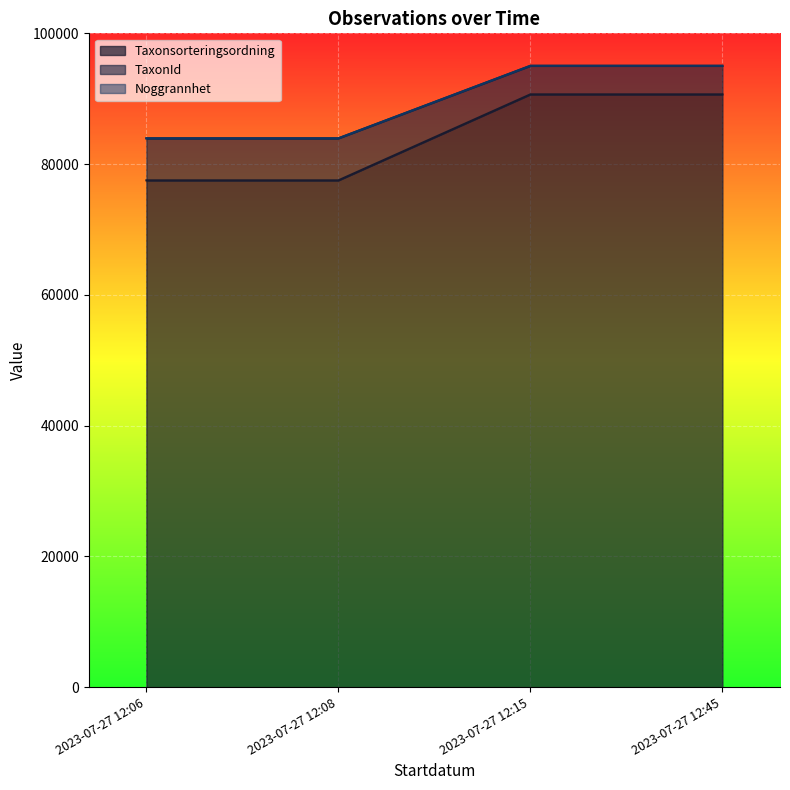

The value of Taxonsorteringsordning at 2023-07-27 12:08 is 77515. True or false?

True